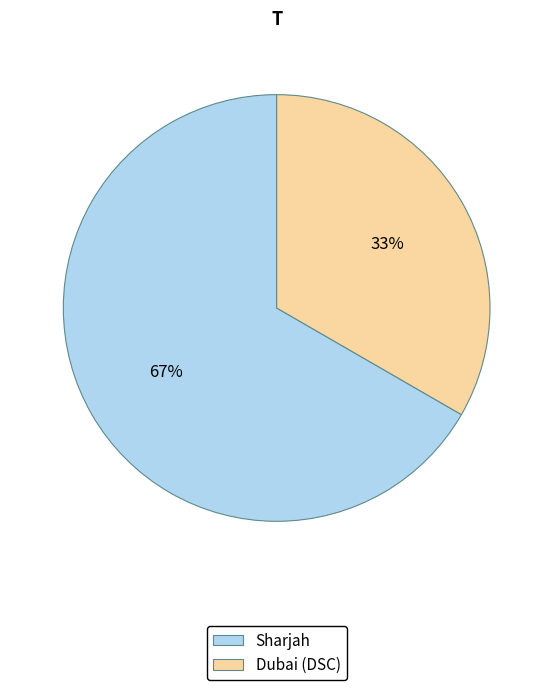

The Sharjah slice represents 78% of the pie. True or false?

False